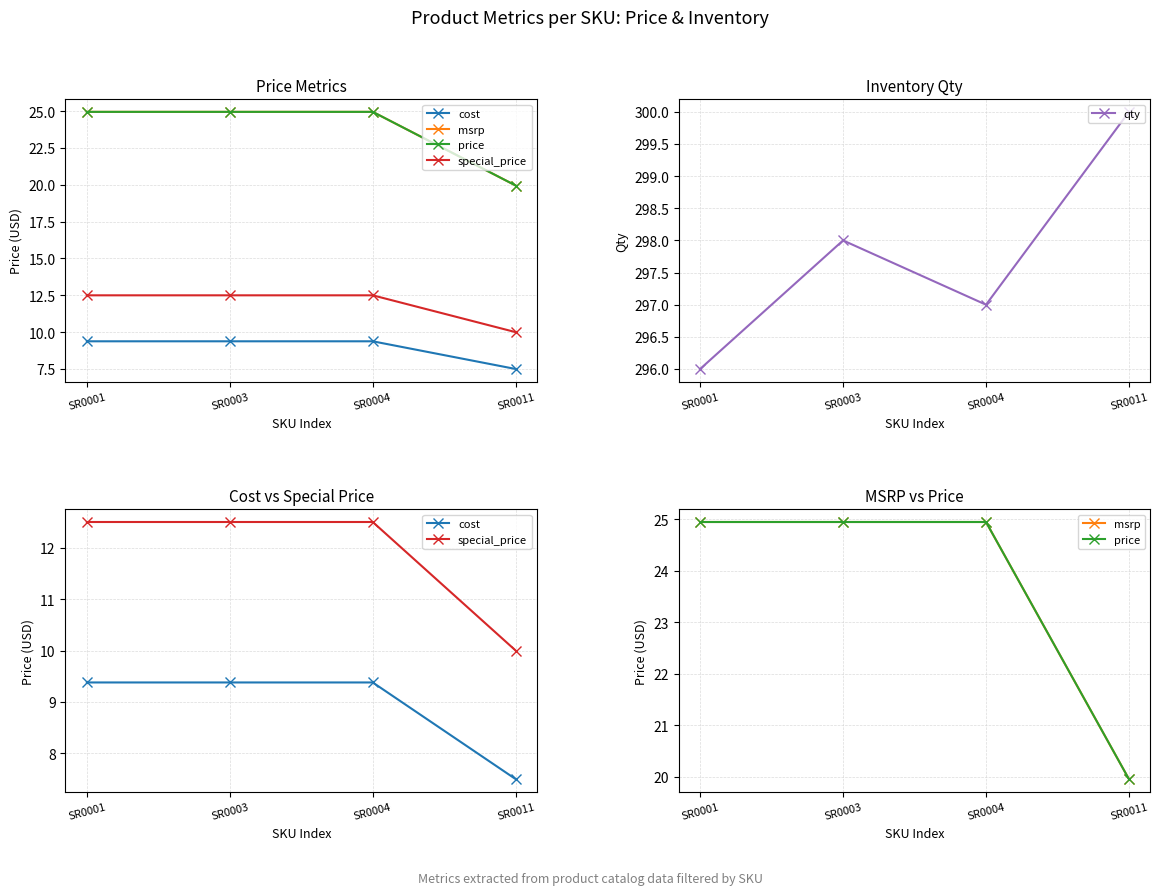

True or false: cost has more than 0 interior local peaks.

False